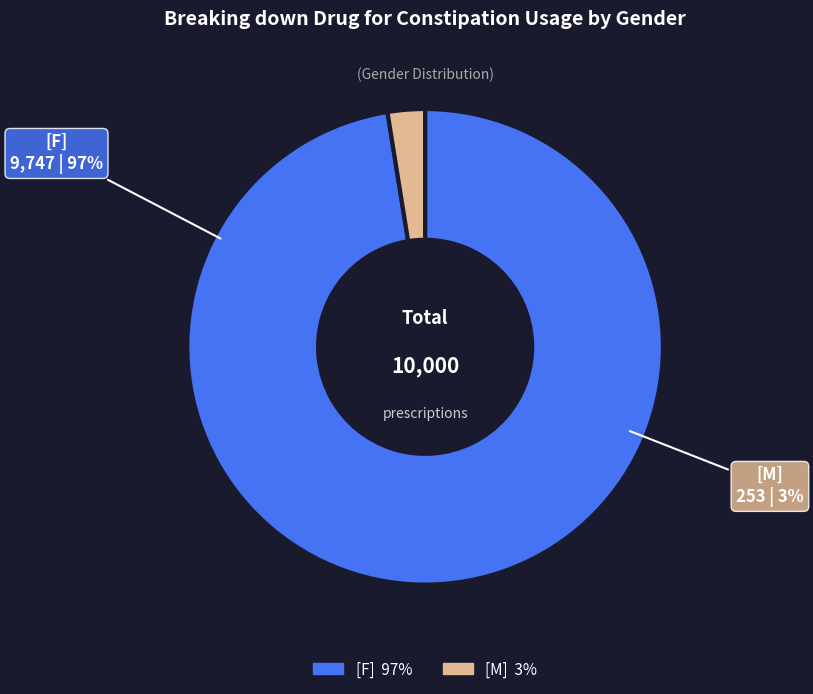

How much of the chart is everything except [M]?

97.5%